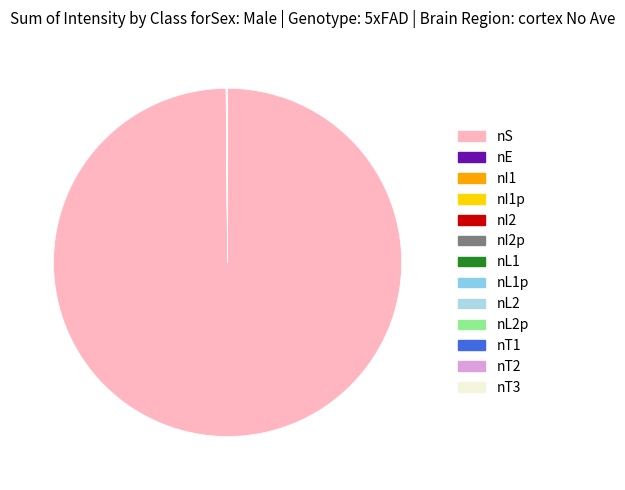

Is there any slice that represents more than half of the pie?

Yes